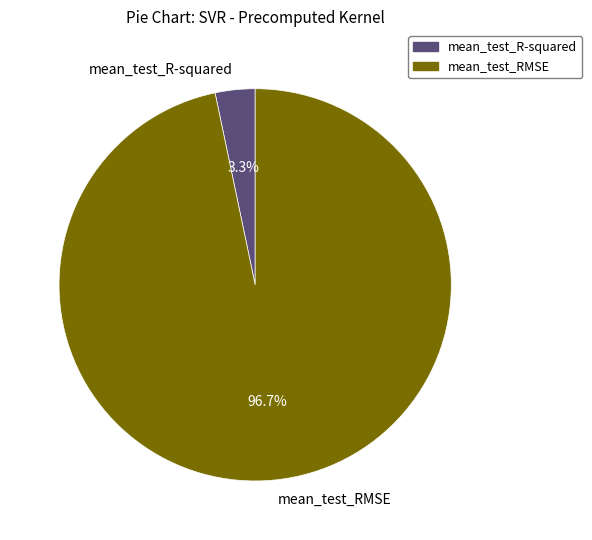

Which category accounts for the majority?

mean_test_RMSE